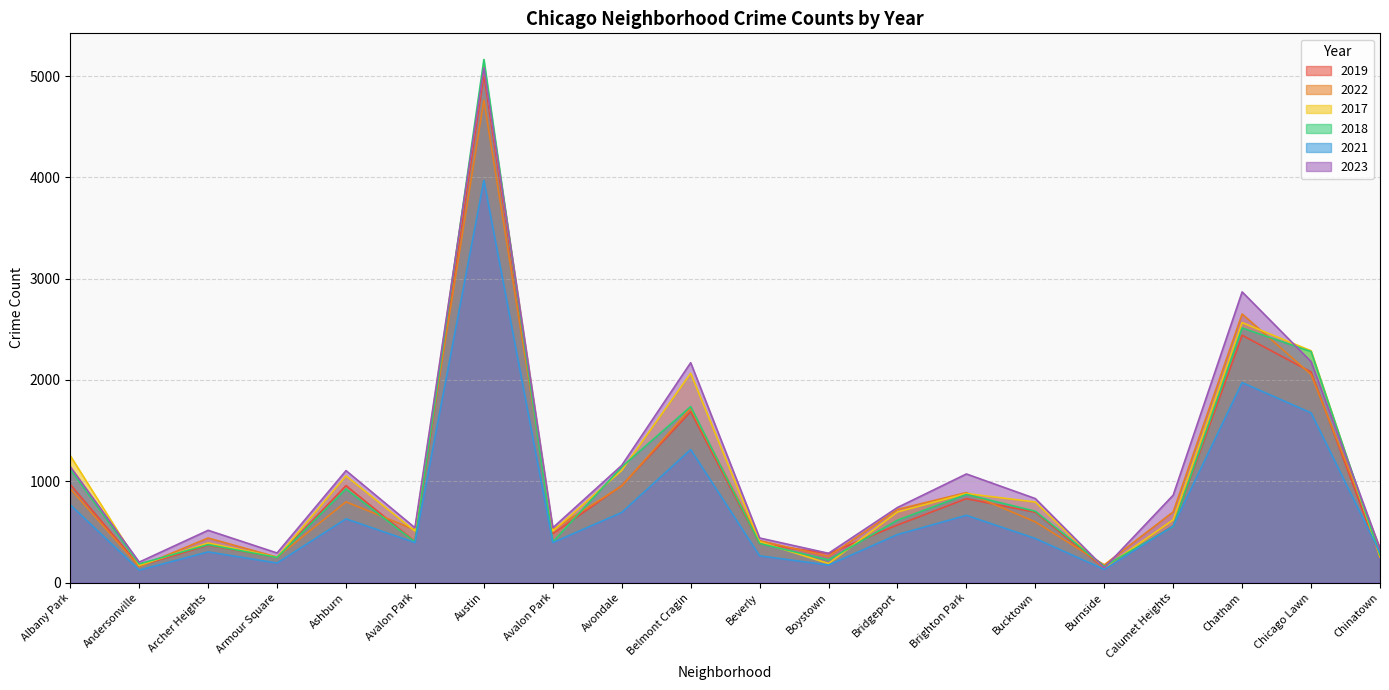

In 2019, how many points are higher than both neighbors (excluding endpoints)?

6